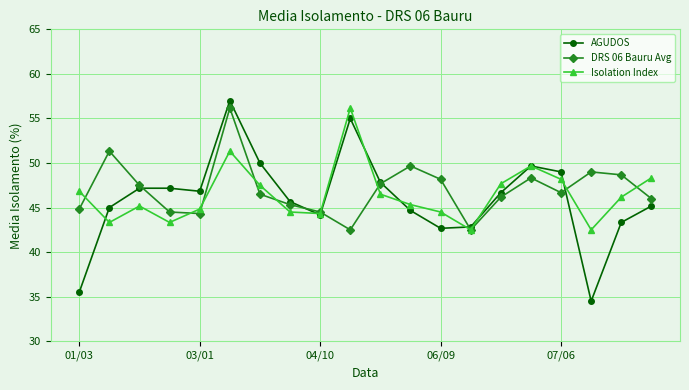

In DRS 06 Bauru Avg, how many points are lower than both neighbors (excluding endpoints)?

4